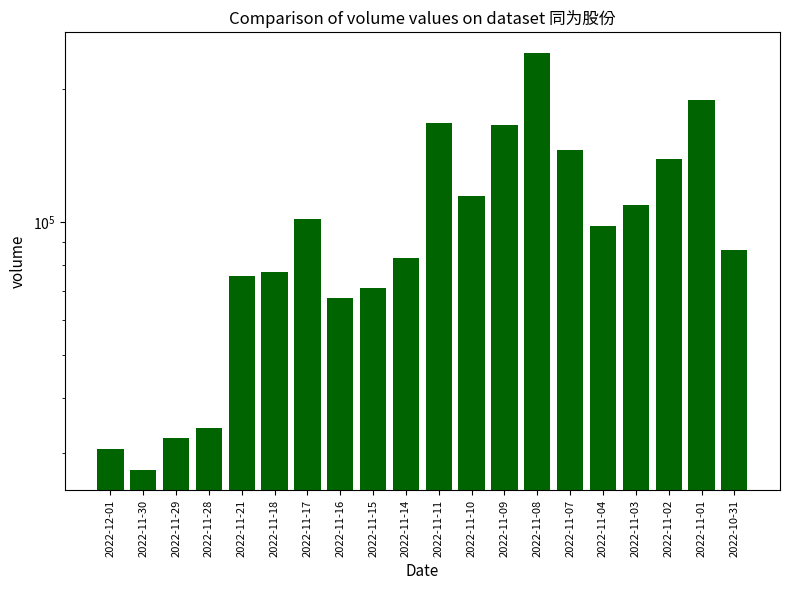

Which label corresponds to the smallest value in the chart?

2022-11-30